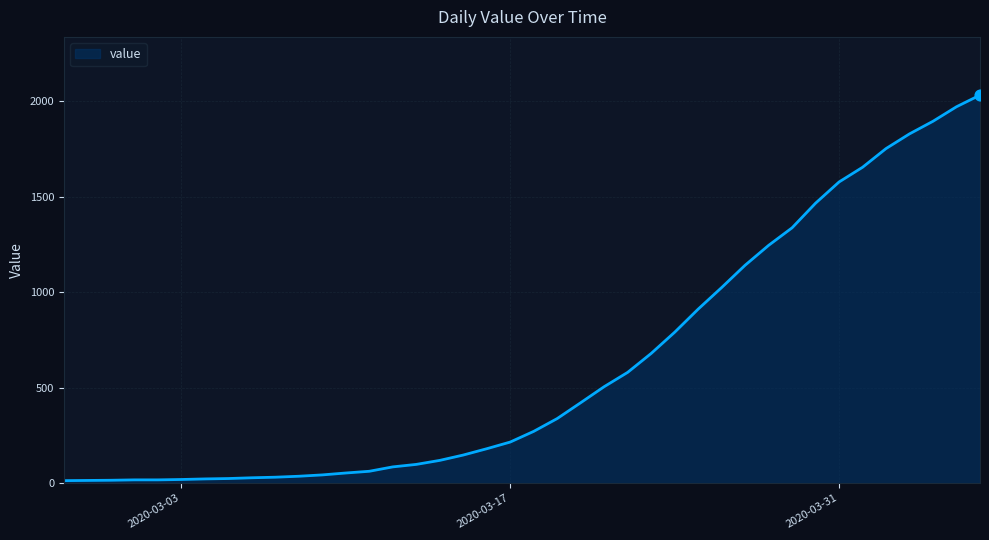

What is the difference between the maximum and minimum values?

2019